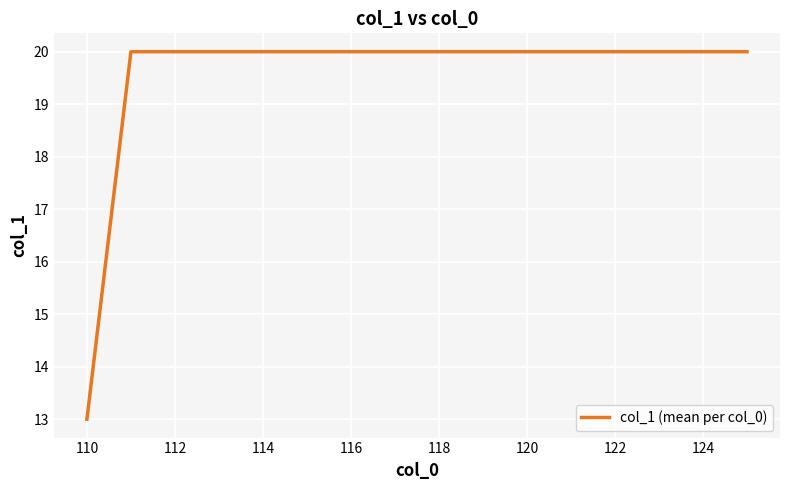

What is the smallest value displayed?

13